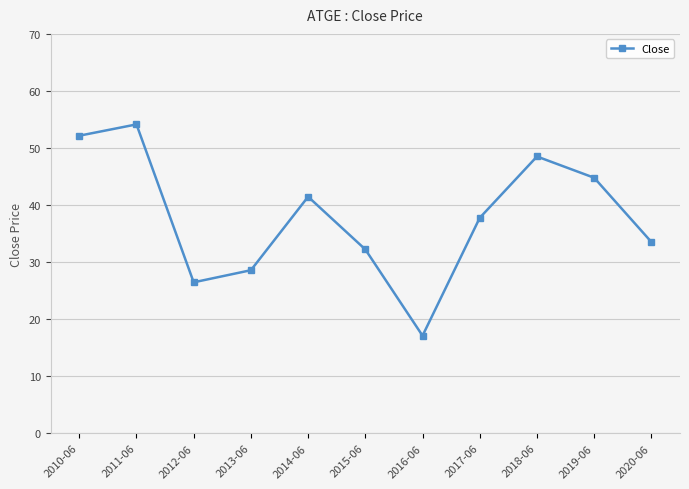

List the labels in order of value, smallest first.

2016-06, 2012-06, 2013-06, 2015-06, 2020-06, 2017-06, 2014-06, 2019-06, 2018-06, 2010-06, 2011-06